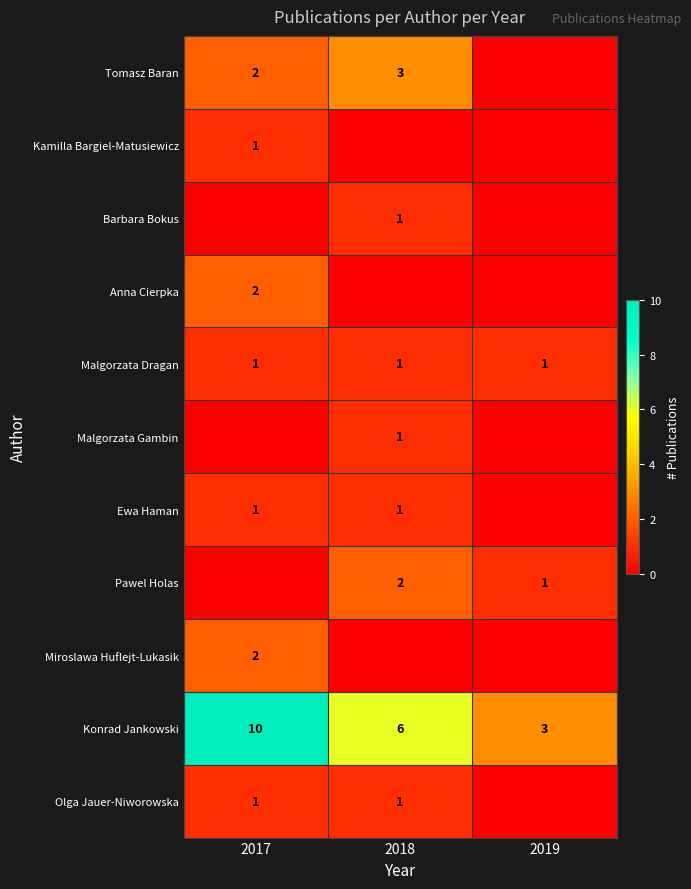

How many series are shown in this chart?

11